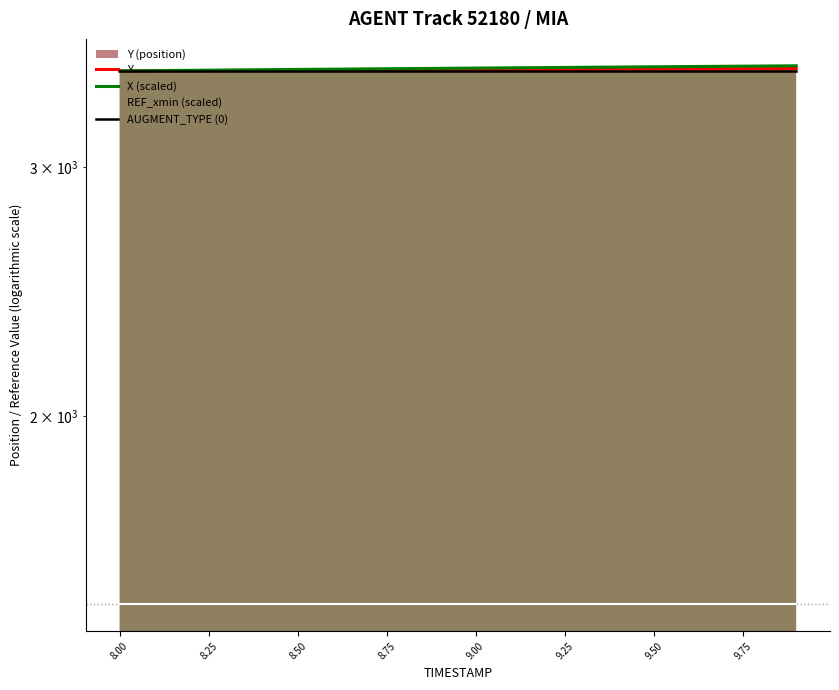

What is the value of the AUGMENT_TYPE (0) point at the 17th from the left?

3511.0